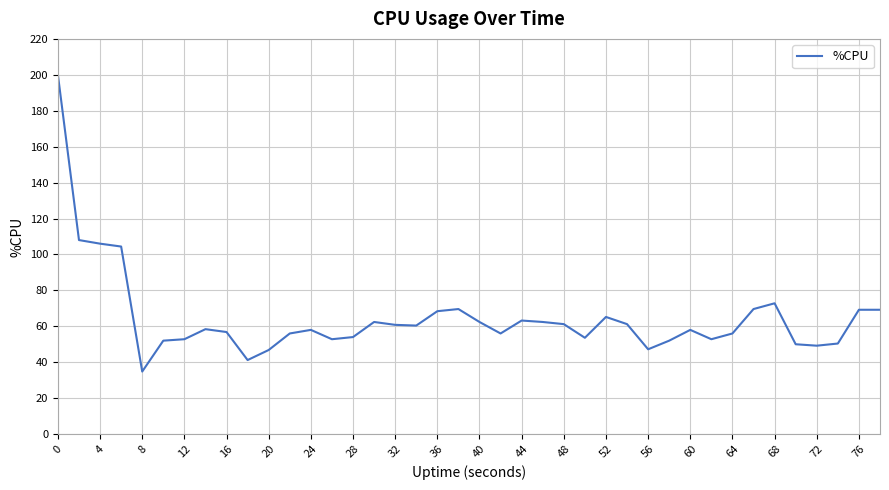

What is the sum of all values?

2585.2